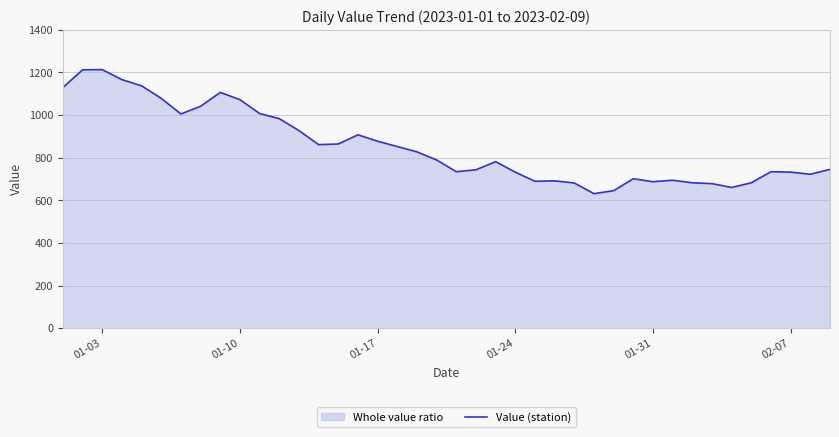

What is the difference between the maximum and minimum values?

582